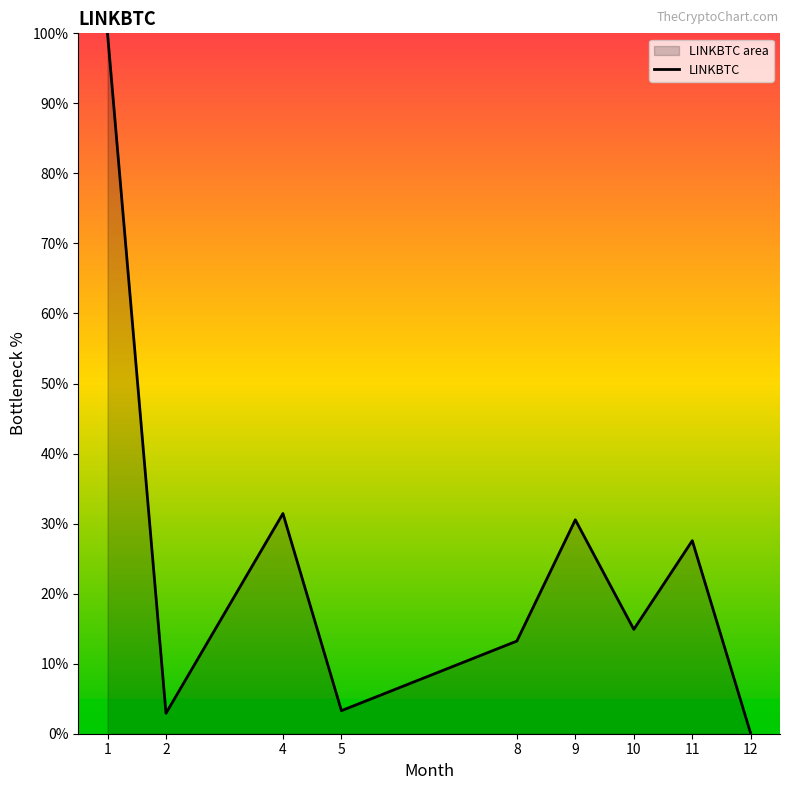

True or false: the data shows 1.8 at 5.

False